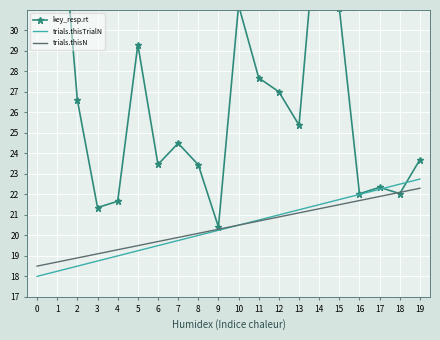

What is the difference between the second highest and second lowest values in the trials.thisTrialN series?

4.2